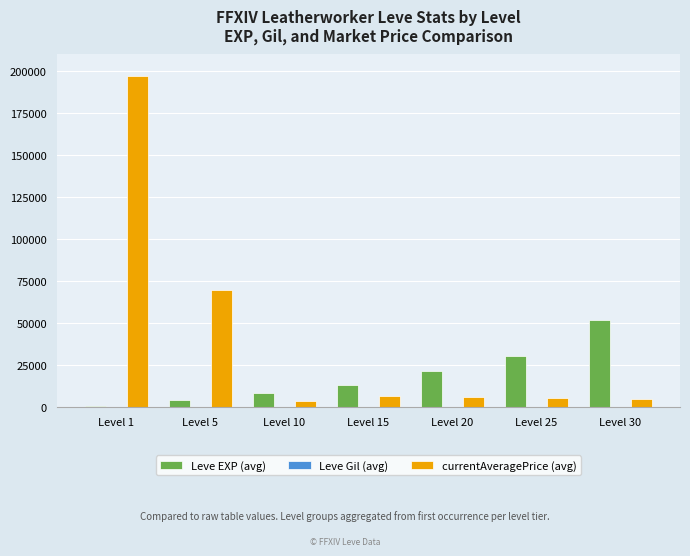

Which series has the largest range (max minus min)?

currentAveragePrice (avg)